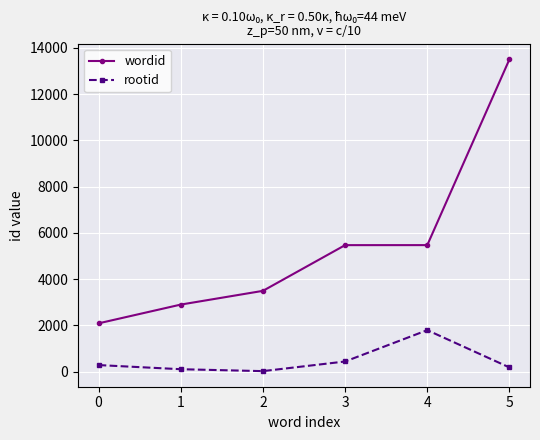

What is the difference between the highest and lowest values at 0?

1805